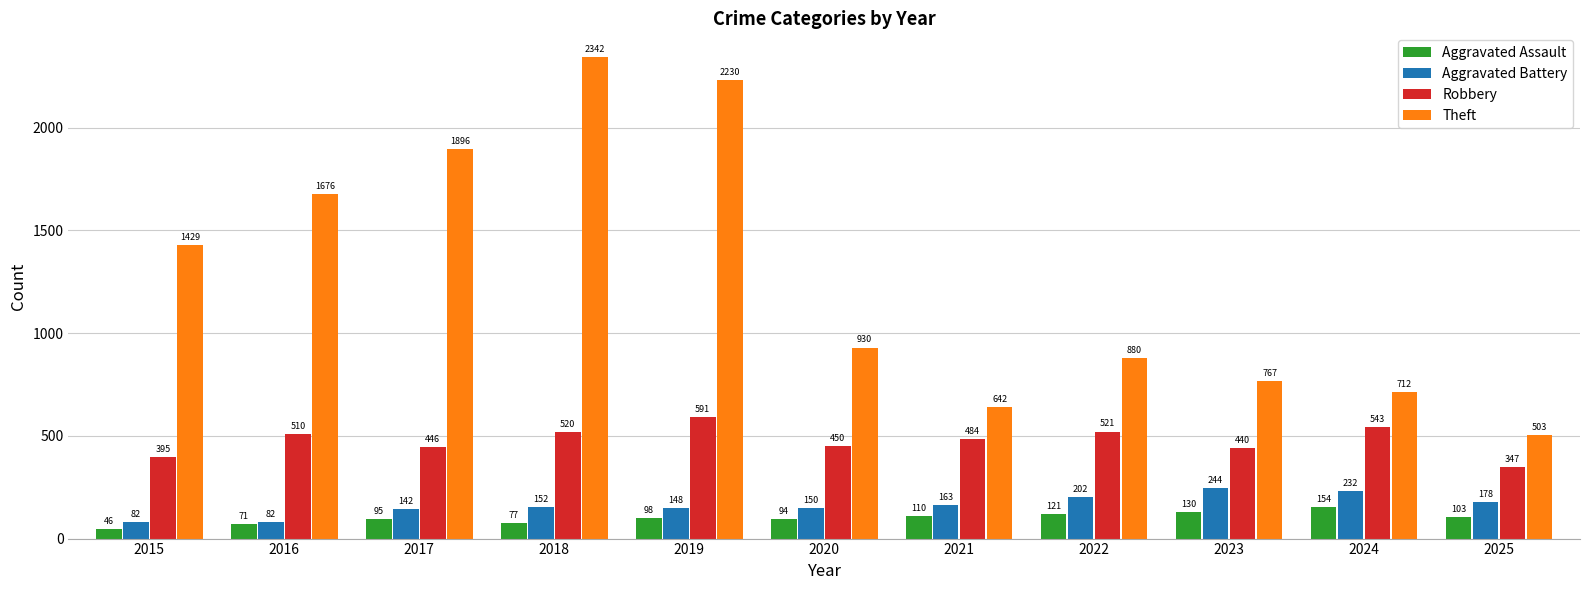

At how many categories does at least one series exceed 1784?

3